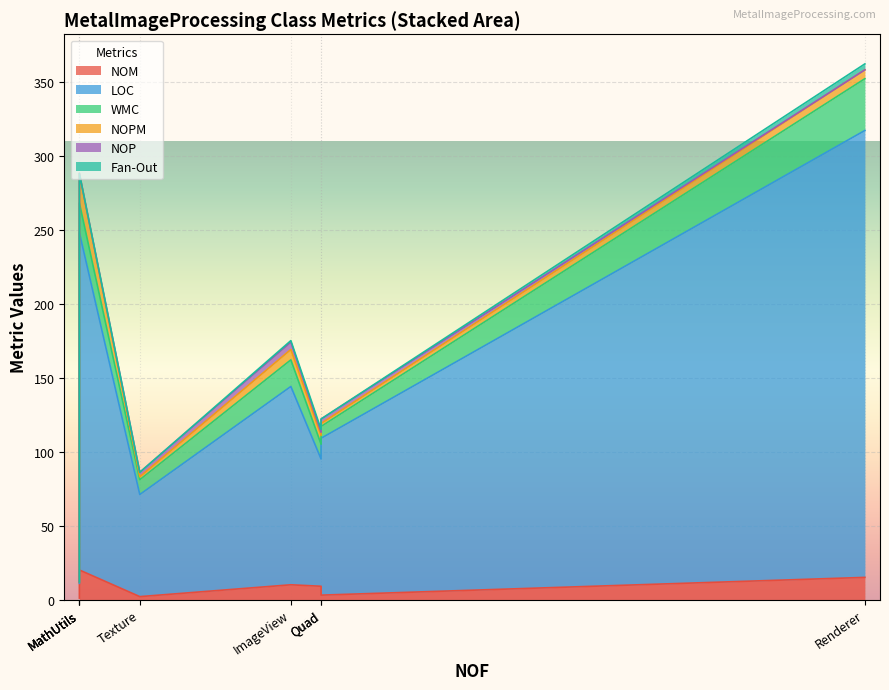

True or false: WMC and Fan-Out cross at least once.

False